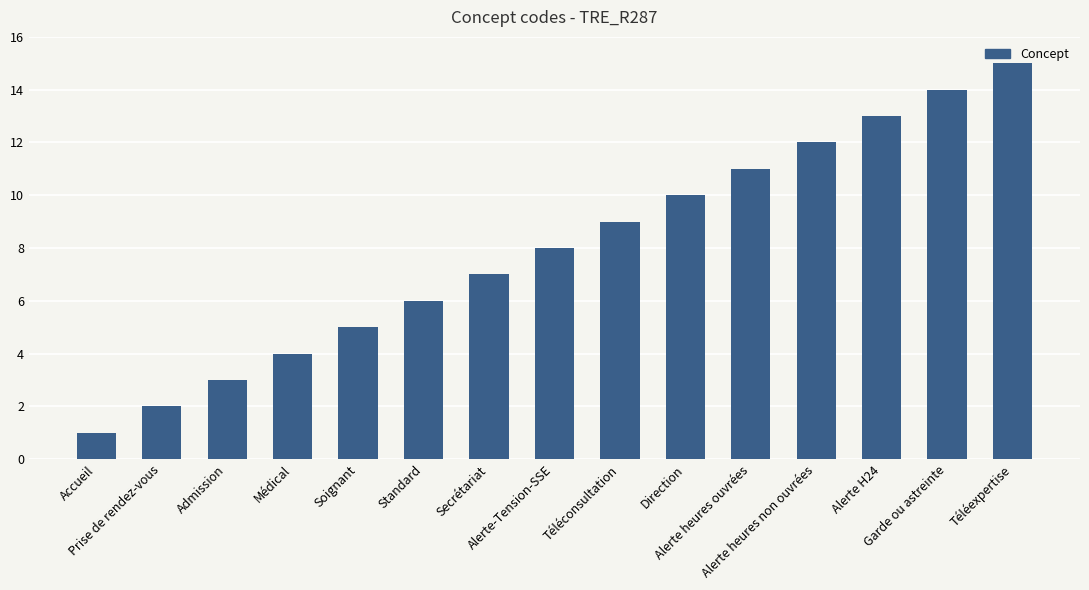

What is the greatest value displayed?

15